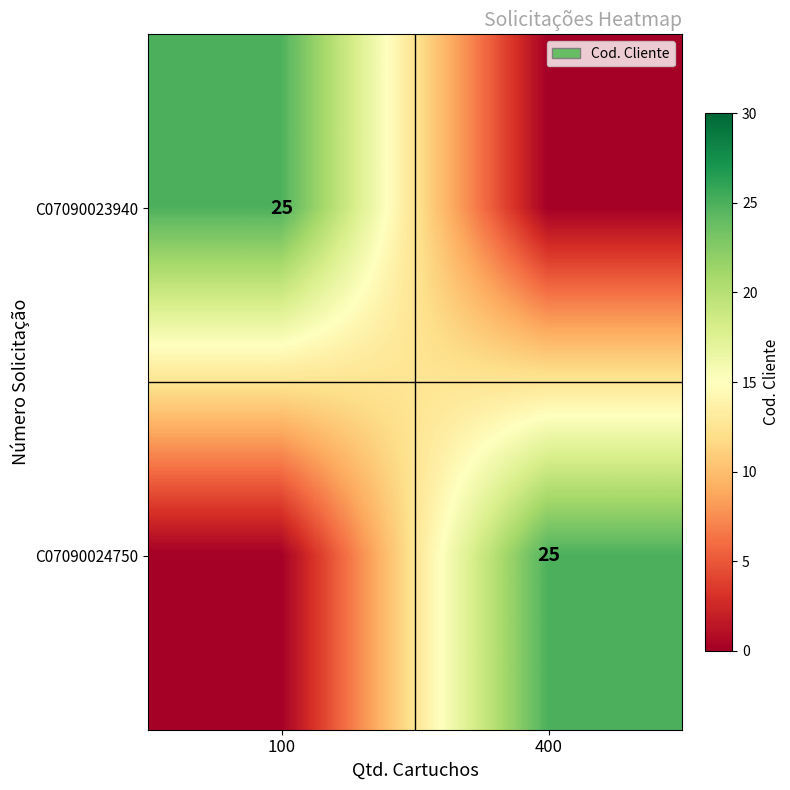

Is it true that C07090024750 equals 34 at 400?

False